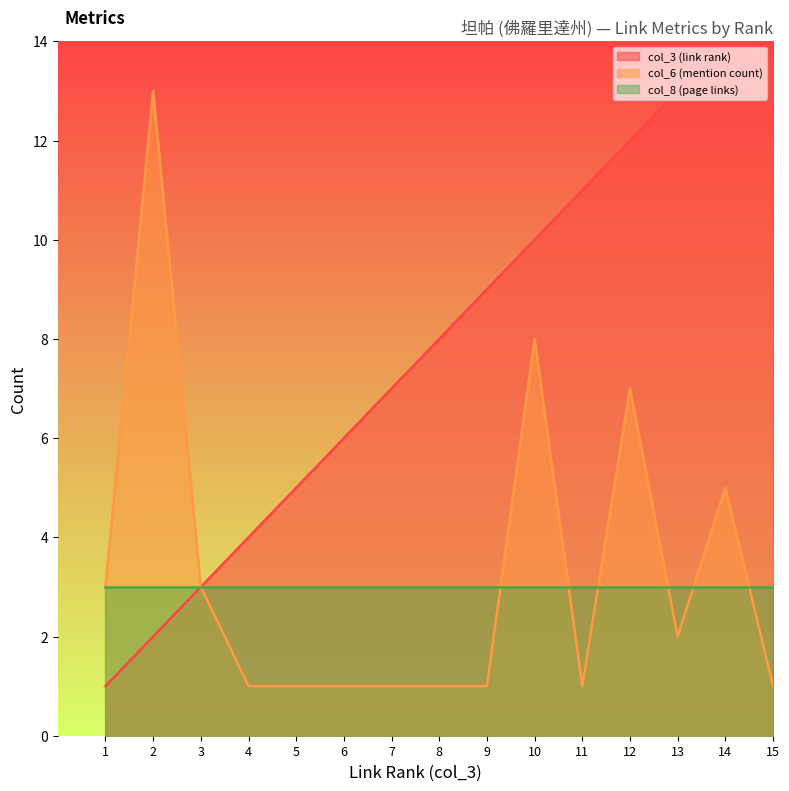

Is it true that col_6 (mention count) equals 3 at 1?

True